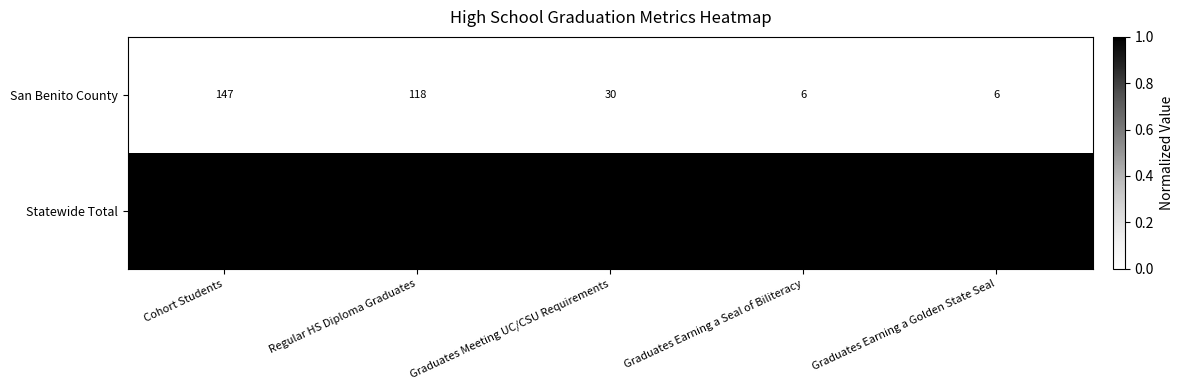

Which category has the highest value in the Statewide Total series?

Cohort Students